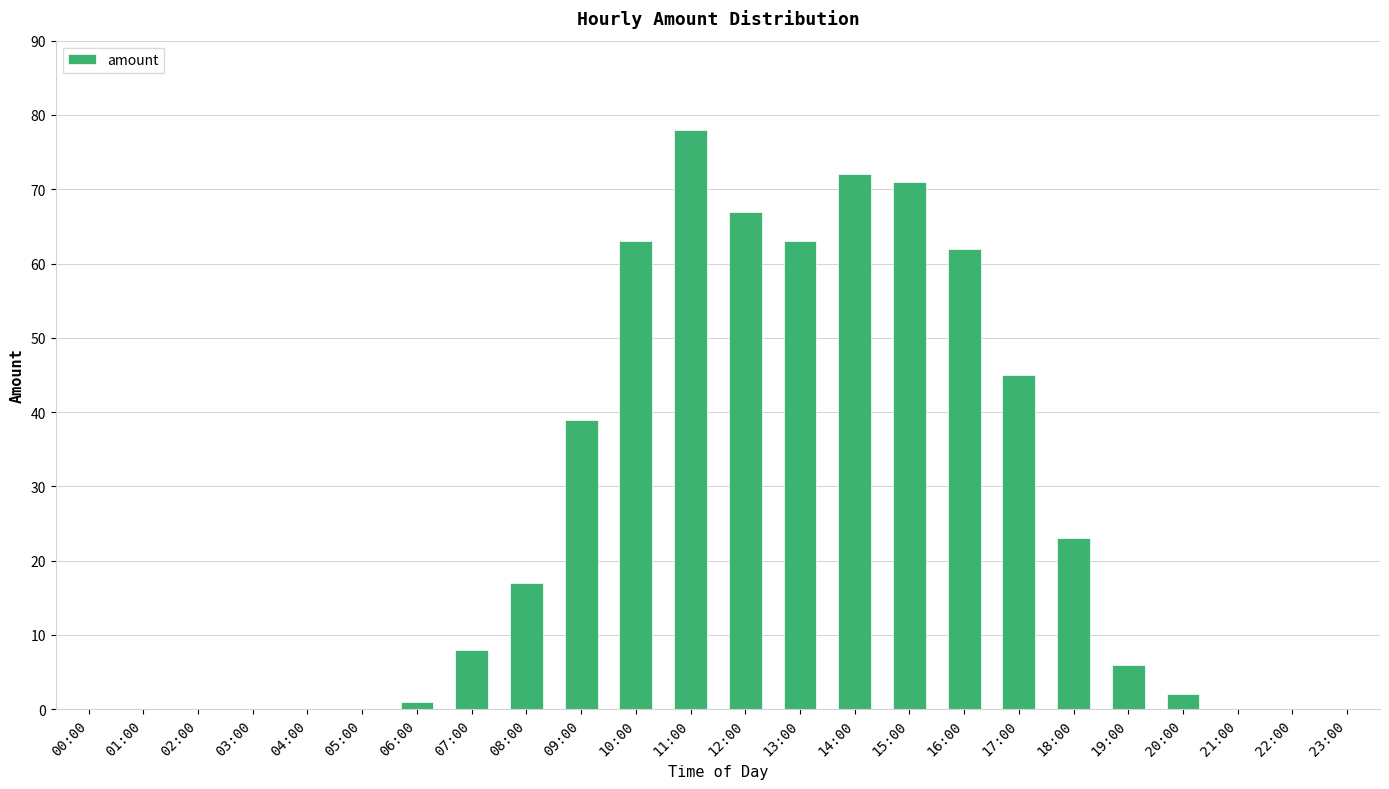

What is the difference between the values at 07:00 and 00:00?

8